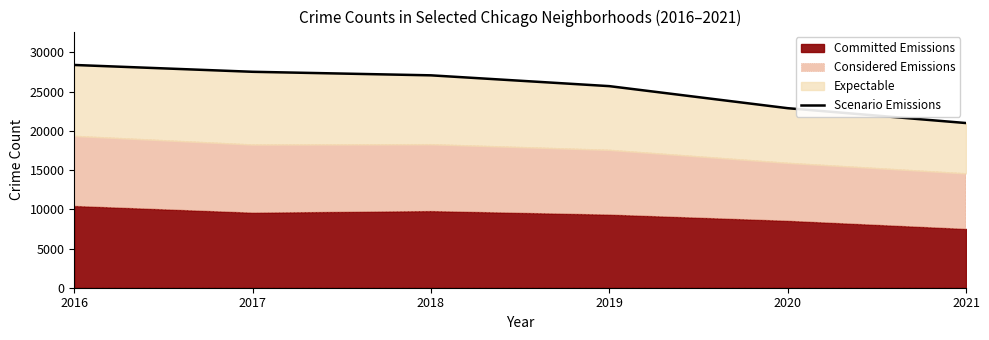

True or false: the data has more than 2 interior local peaks.

False